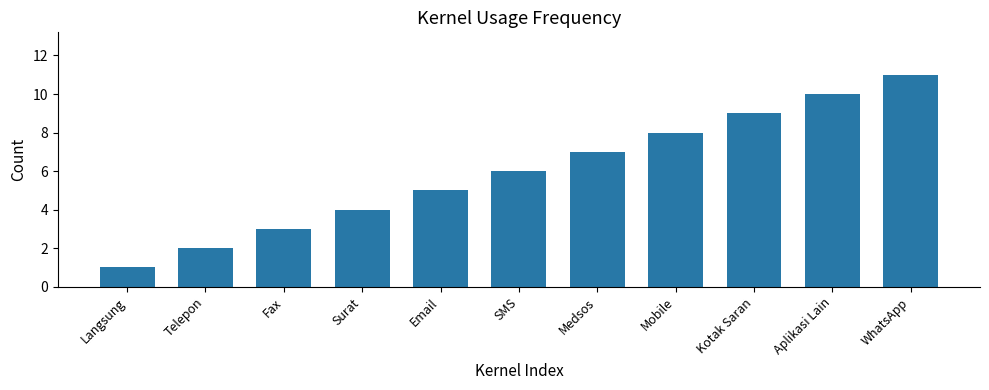

What is the sum of all values?

66